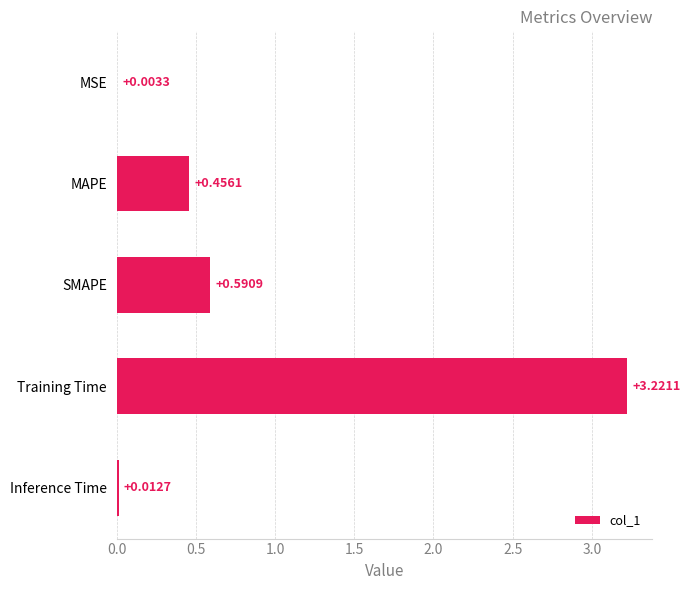

Between Inference Time and Training Time, which is larger?

Training Time